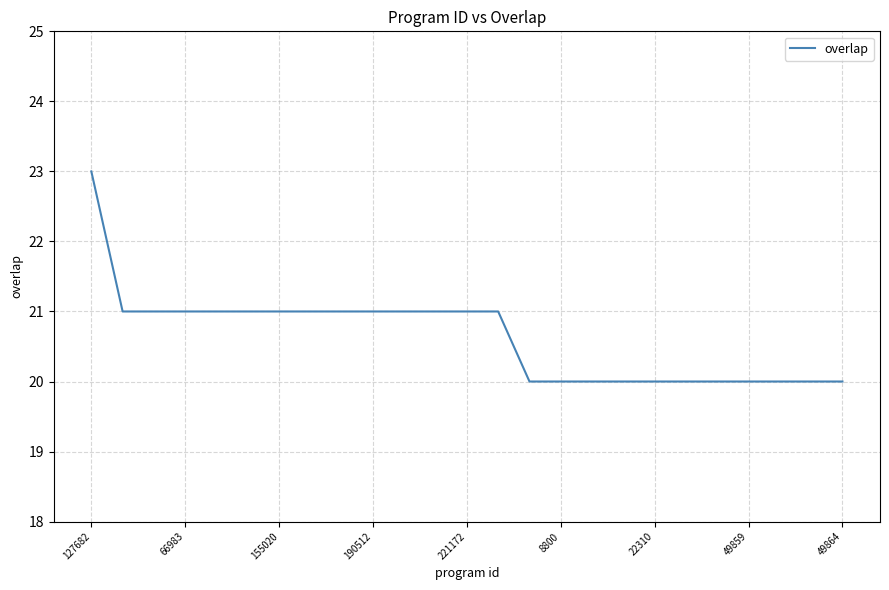

What is the minimum value shown in the chart?

20